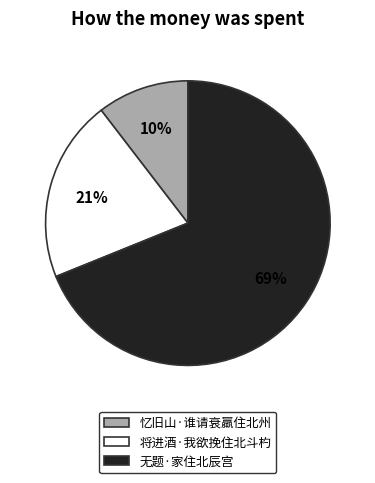

Between 无题·家住北辰宫 and 将进酒·我欲挽住北斗杓, which is larger?

无题·家住北辰宫